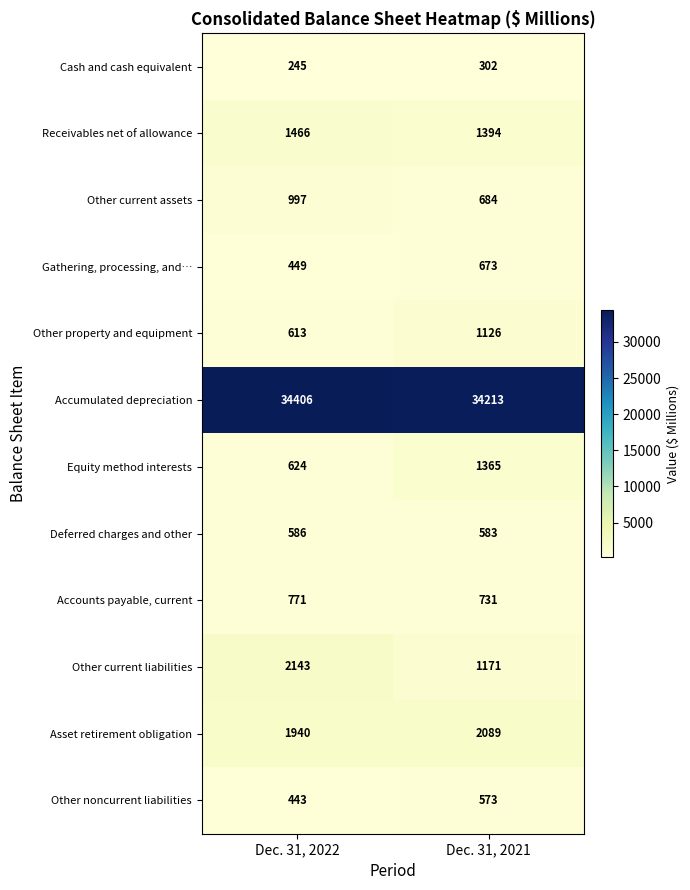

Read the Asset retirement obligation value at Dec. 31, 2021, to the nearest 50.

2100